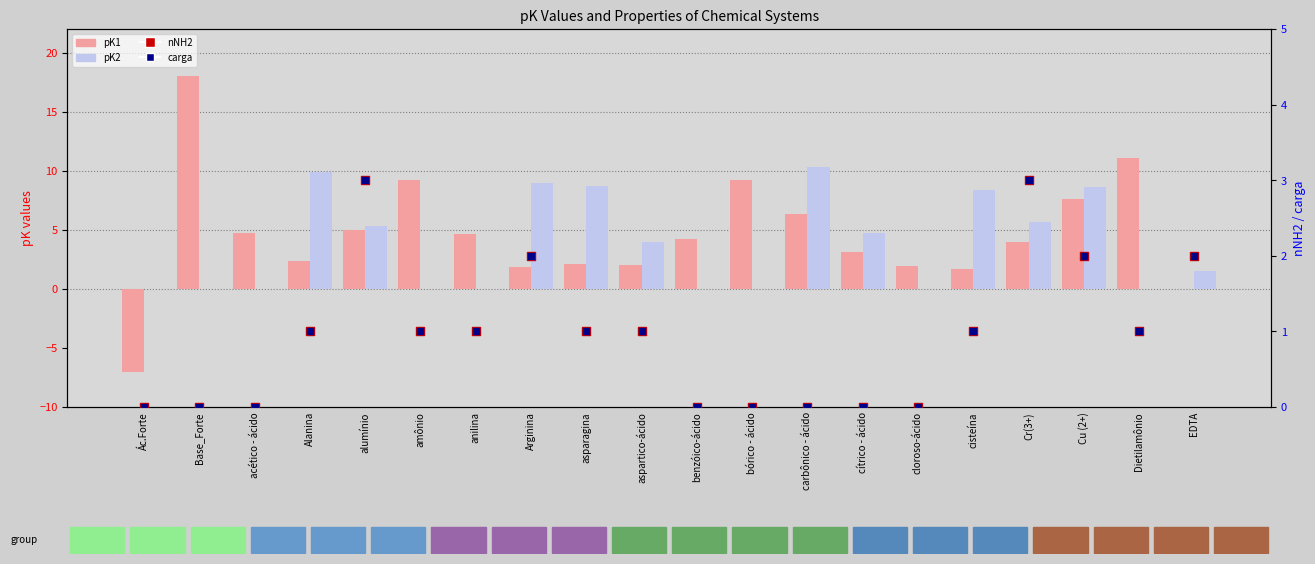

Which series has the largest total across all categories?

pK1